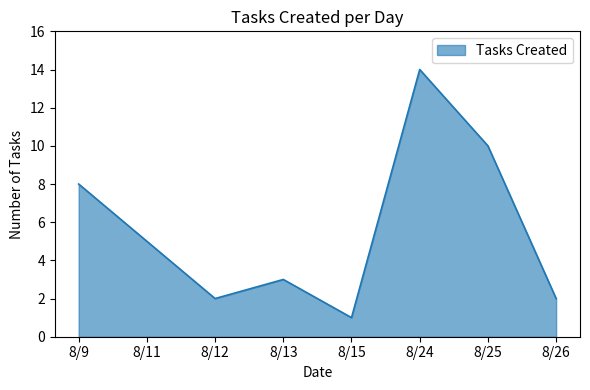

Approximately how many times larger is the value at 8/9 compared to 8/25?

0.8